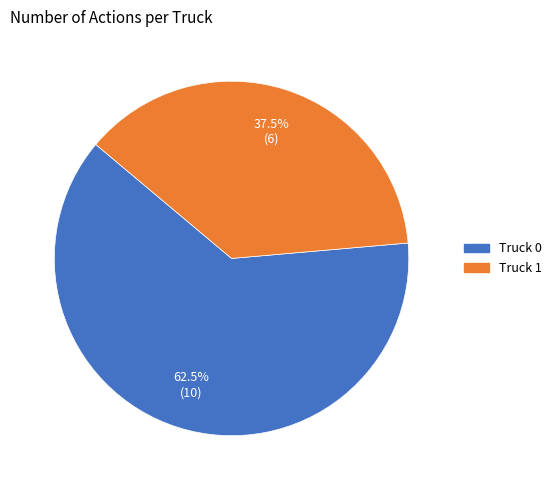

Which category accounts for the majority?

Truck 0